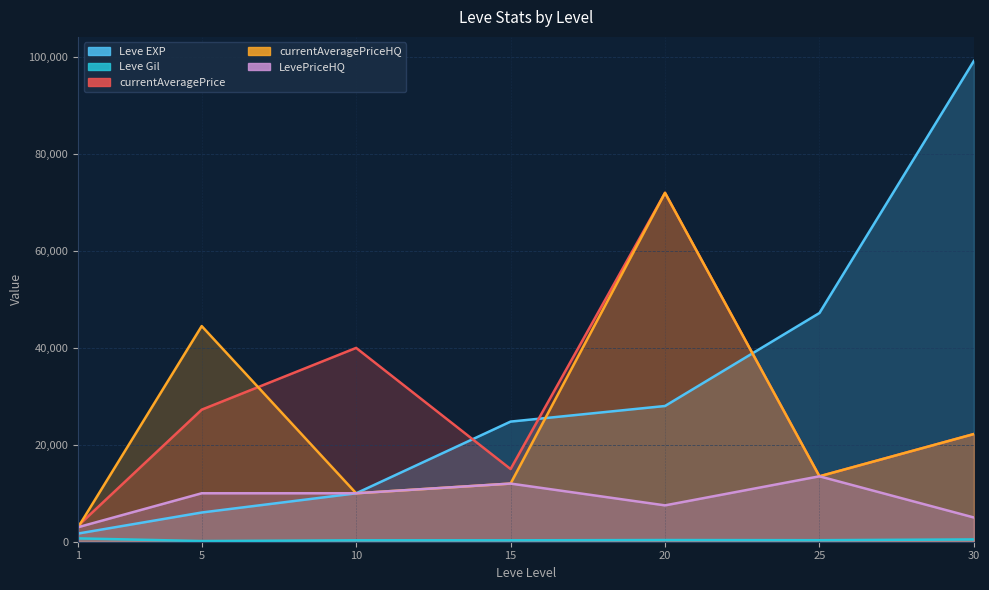

True or false: Leve Gil and currentAveragePriceHQ intersect in this chart.

False